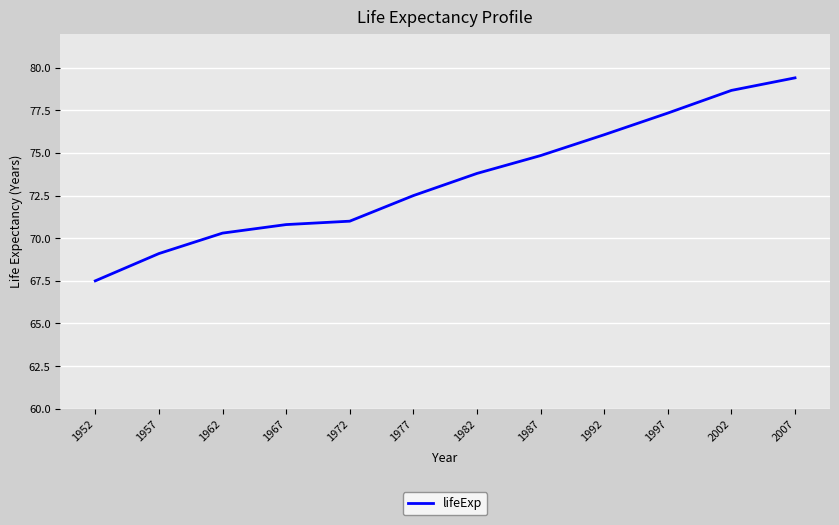

Between 2002 and 1962, which is larger?

2002